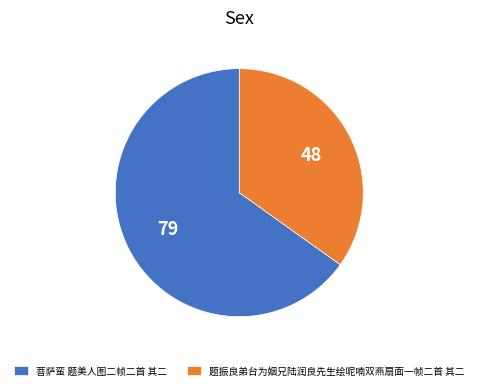

The 题振良弟台为姻兄陆润良先生绘呢喃双燕扇面一帧二首 其二 slice represents 35% of the pie. True or false?

True